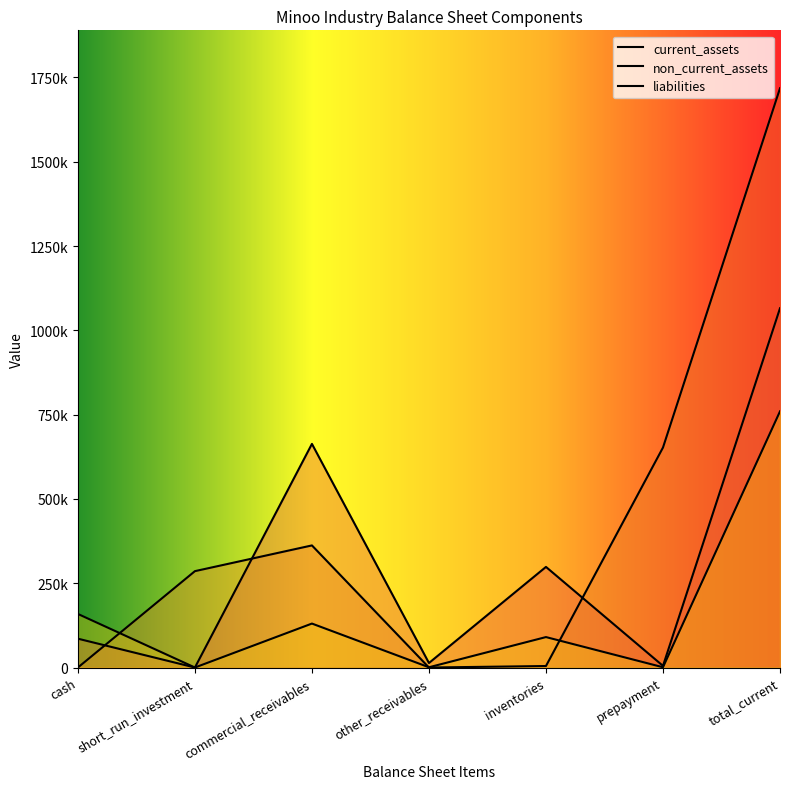

Which has a higher value, total_current or cash?

total_current